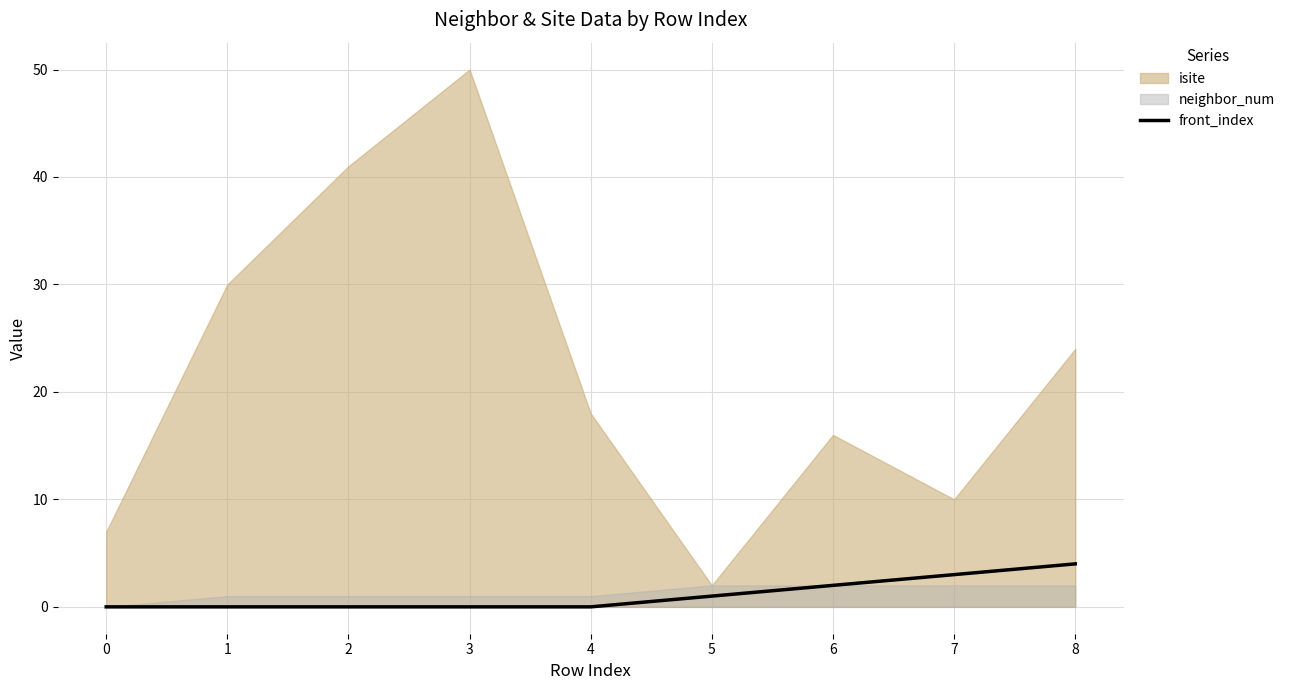

Is it true that front_index equals 4 at 8?

True